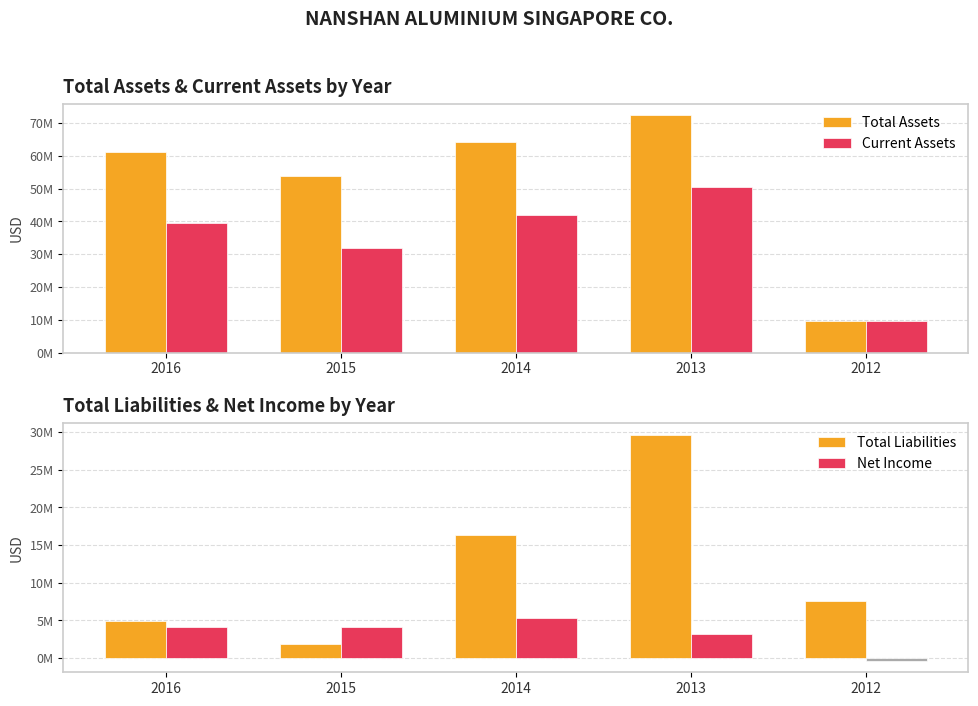

What is the value of the Net Income bar at the 2nd from the left?

4064532